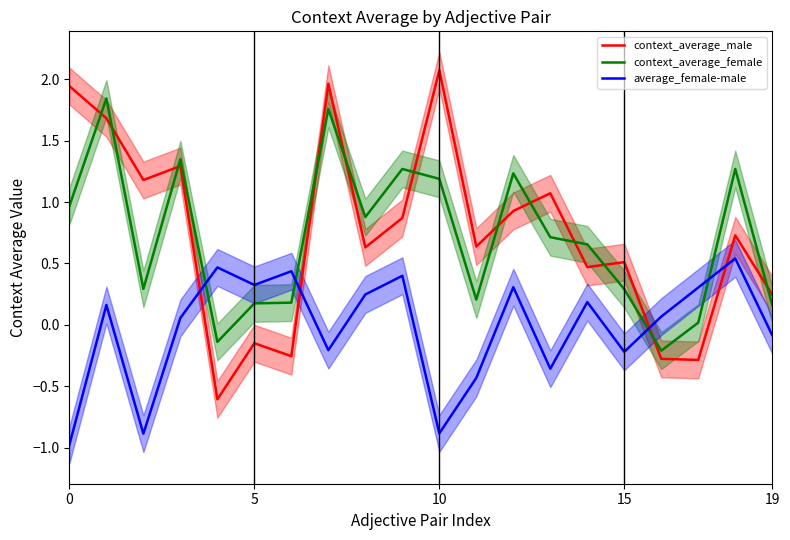

What is the difference between the maximum and minimum values in the context_average_female series?

2.1